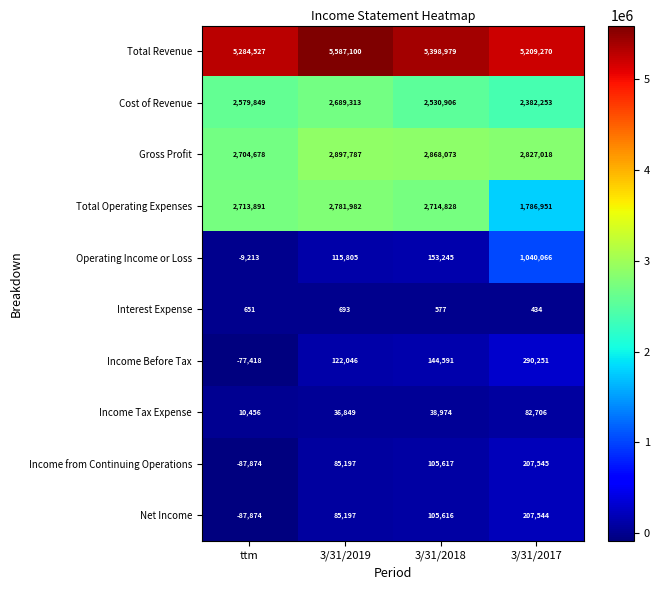

At which category is the sum across all series the highest?

3/31/2019